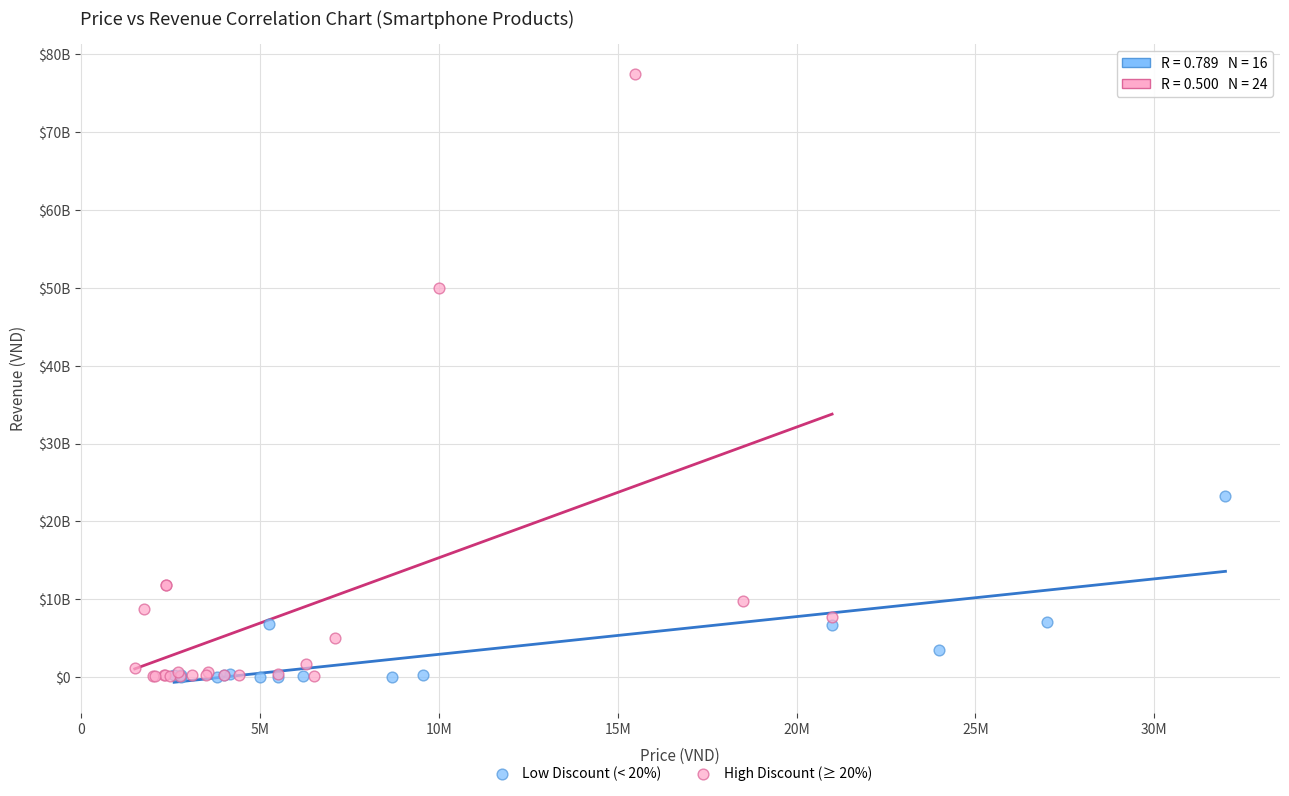

What are all the series names shown in the legend?

Low Discount (< 20%), High Discount (≥ 20%)